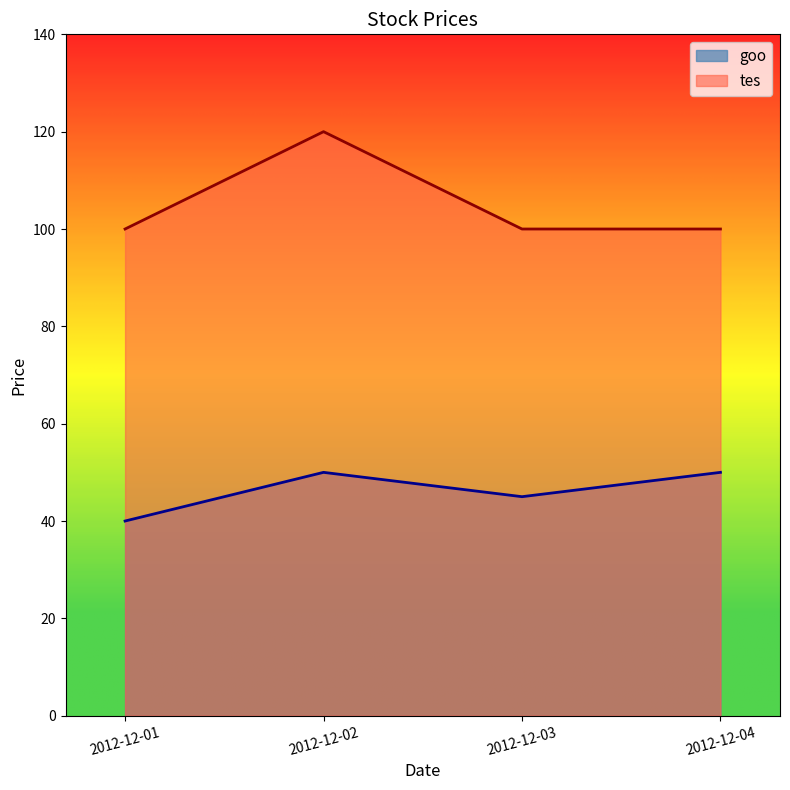

Rank the series at 2012-12-02 from lowest to highest value.

goo, tes